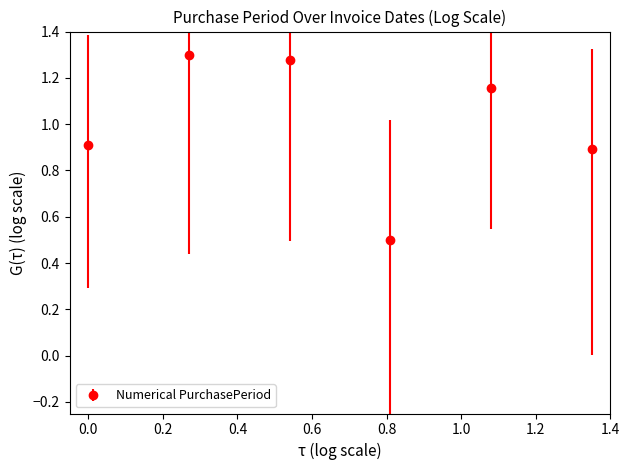

What is the difference between the maximum and minimum values?

0.8